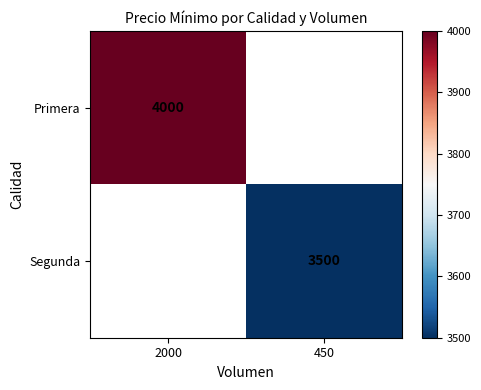

Is it true that Segunda equals 3500 at 450?

True